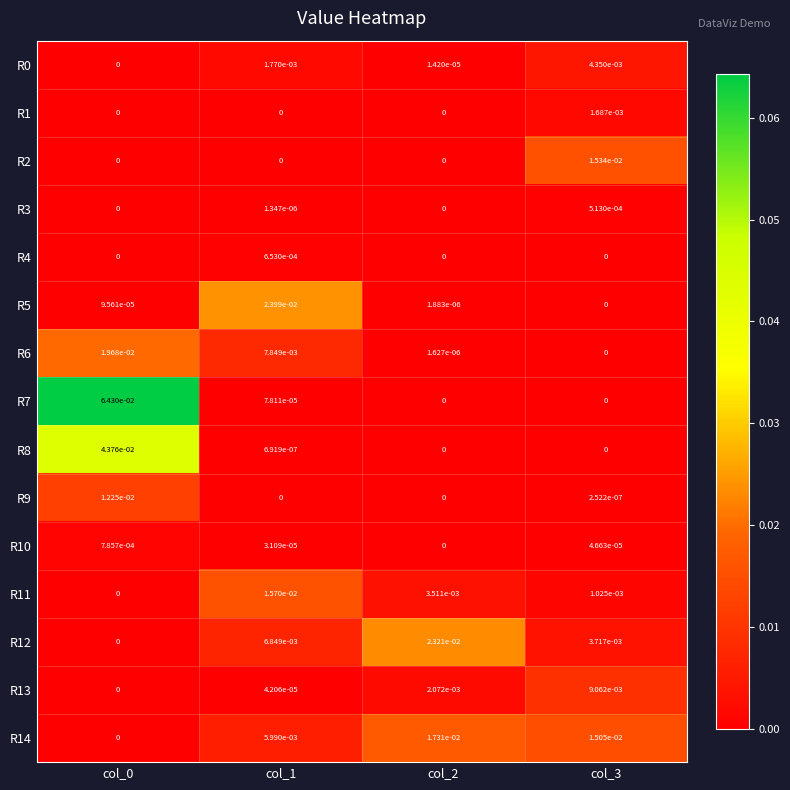

Is the value of R4 at col_1 greater than the value of R2 at col_0?

Yes